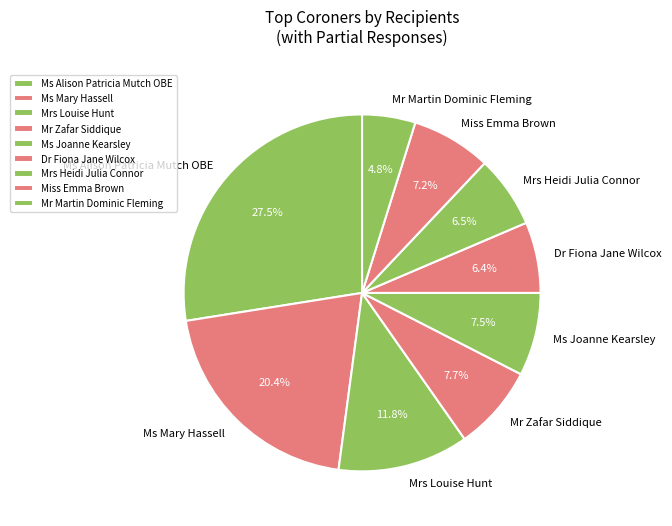

Is it true that Mrs Louise Hunt is 1% of the pie?

False